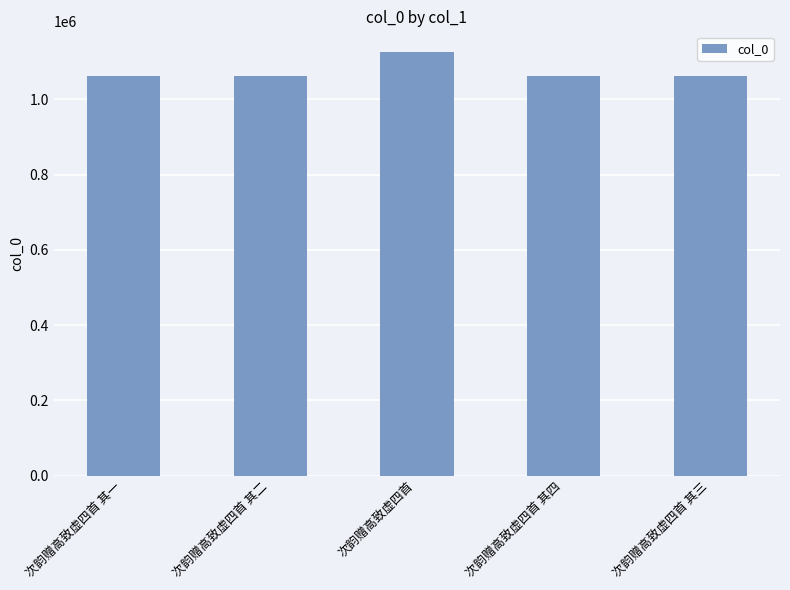

What is the maximum value shown in the chart?

1124558